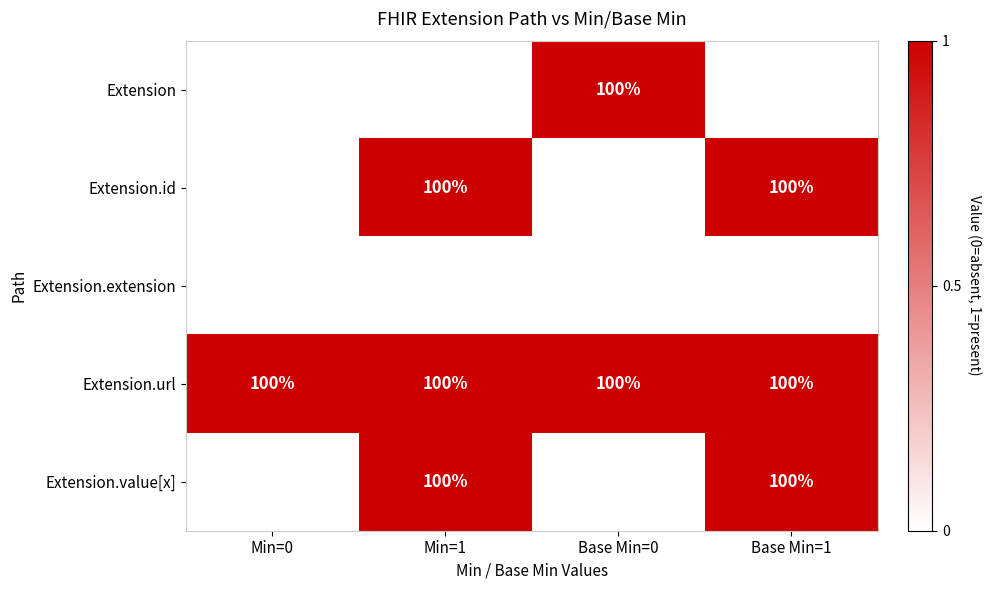

What value does the Extension.url series have at Min=0?

100